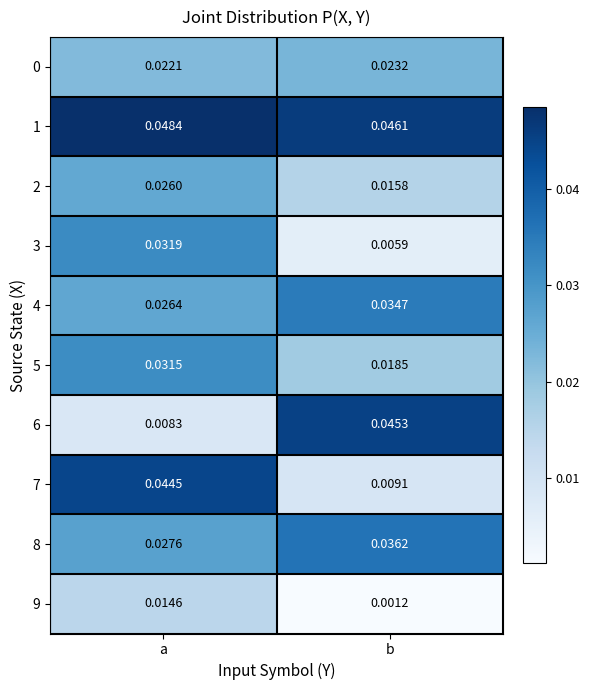

Which series changed the most between a and b?

6